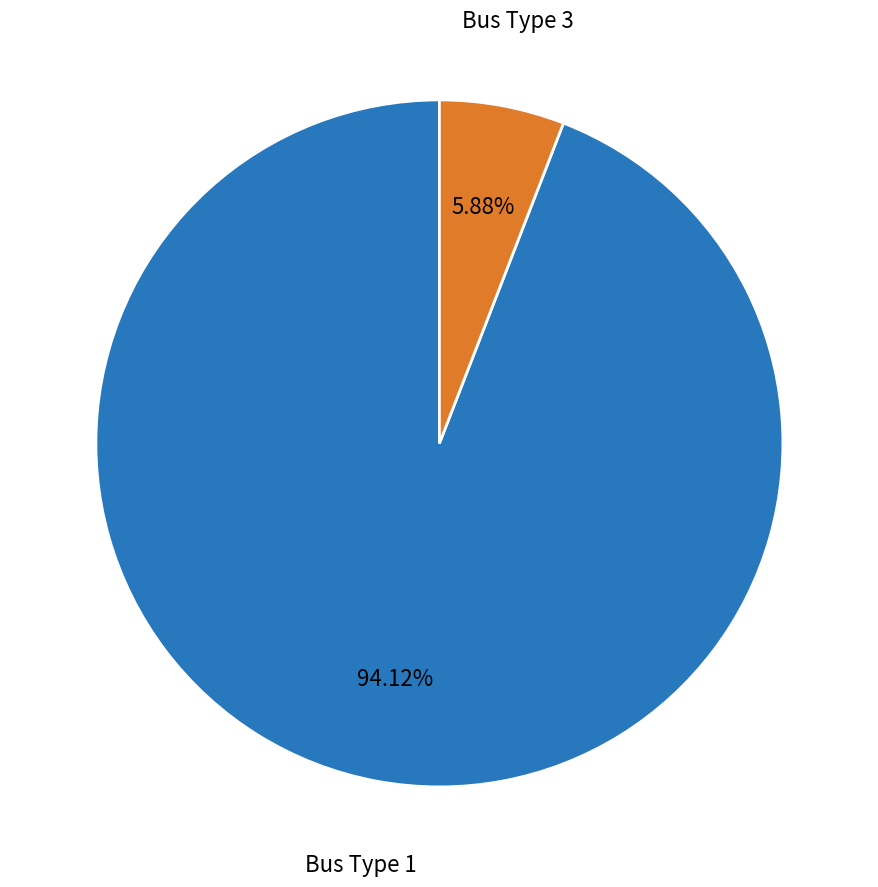

Does any single category account for the majority?

Yes